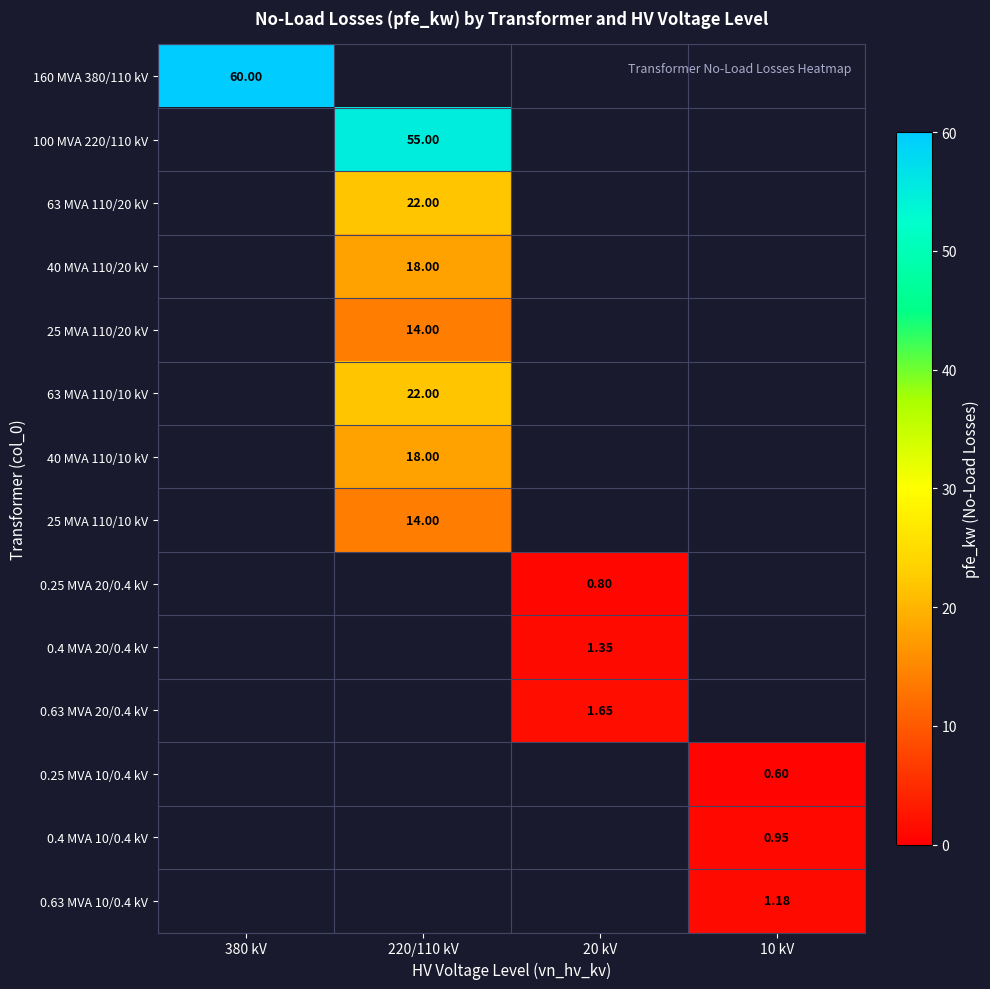

Is the value of 160 MVA 380/110 kV at 20 kV greater than the value of 0.25 MVA 20/0.4 kV at 380 kV?

No